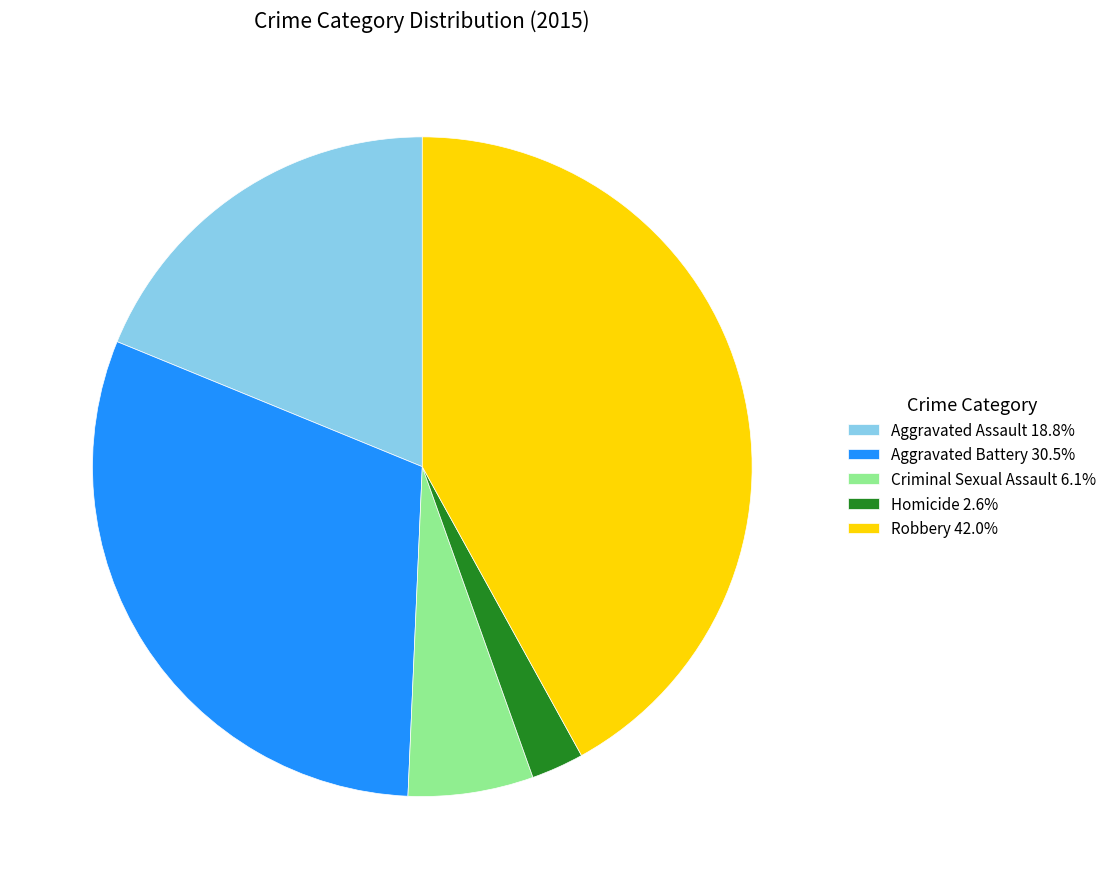

How many segments does this pie chart have?

5